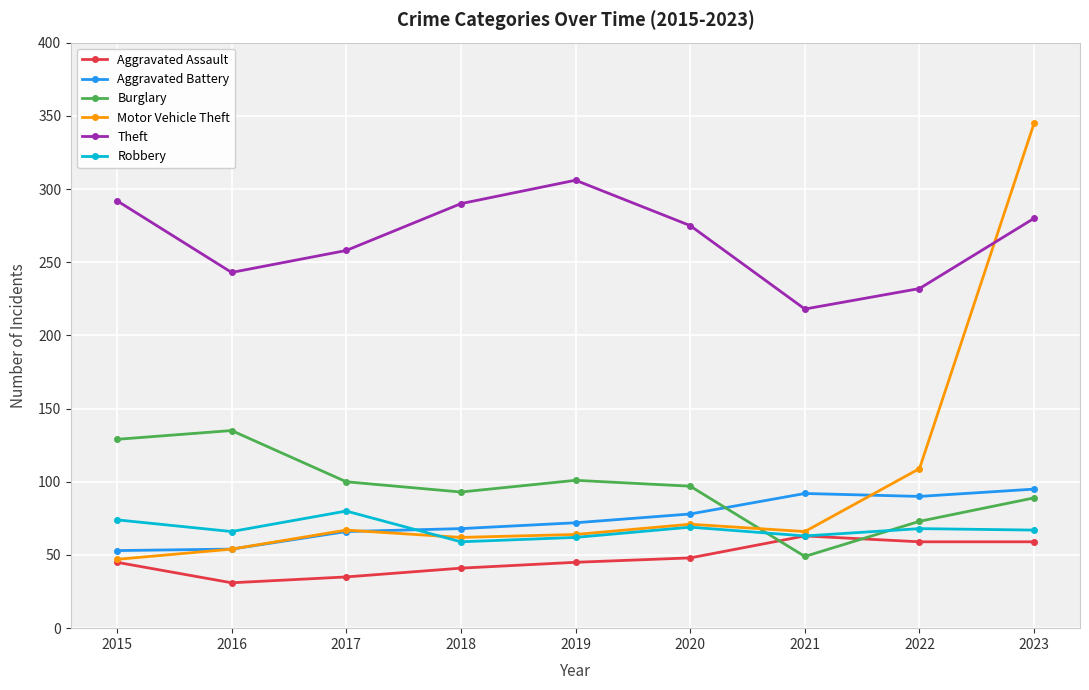

Is this an area chart (filled region under the line)?

No